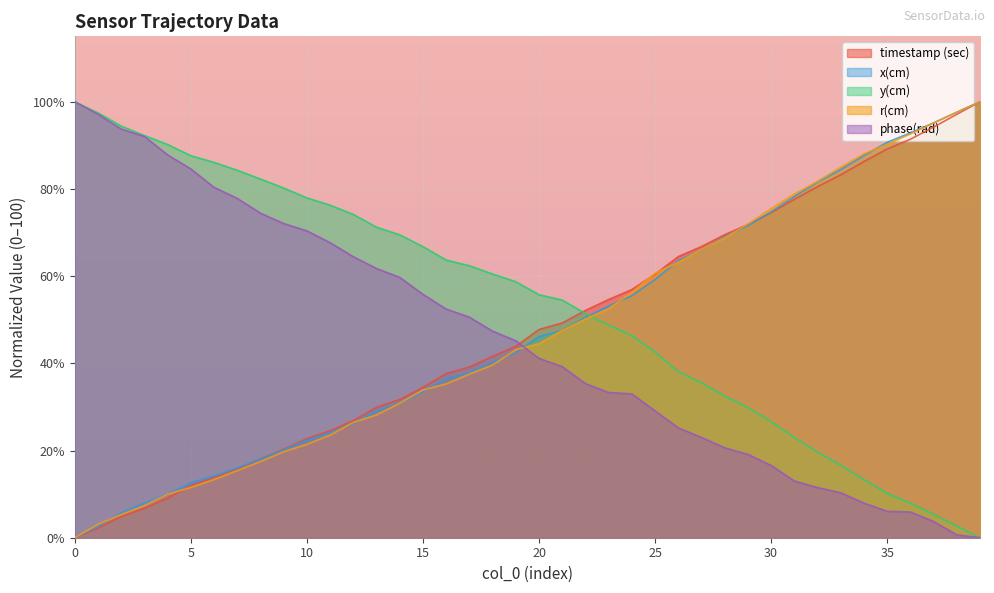

At how many categories does at least one series exceed 77?

20